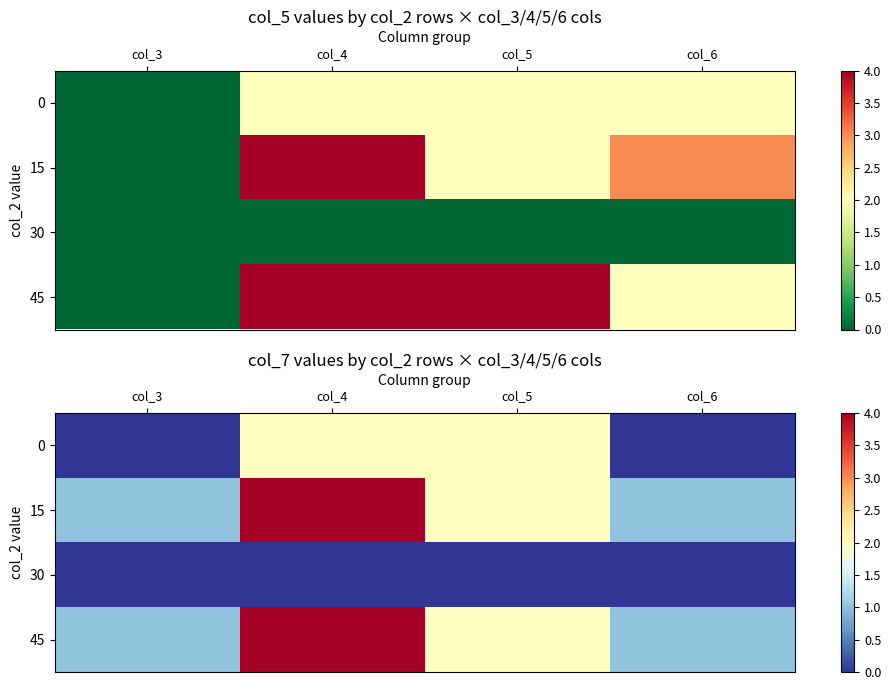

What is the total value across all series at col_3?

2